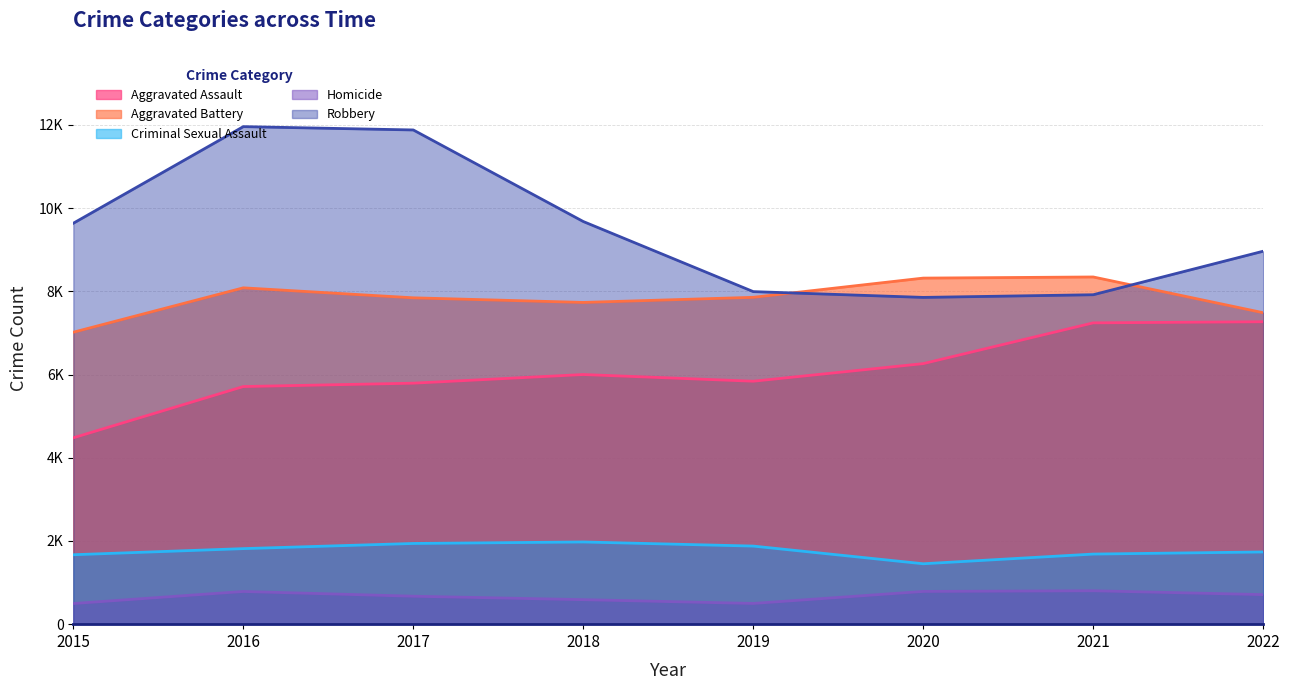

How many values in the Aggravated Assault series are below 6001?

4